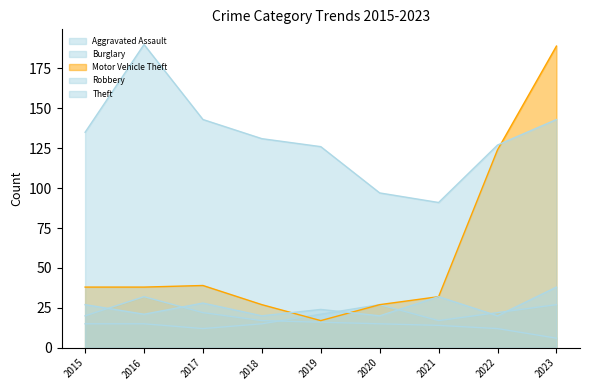

True or false: Burglary and Theft cross at least once.

False